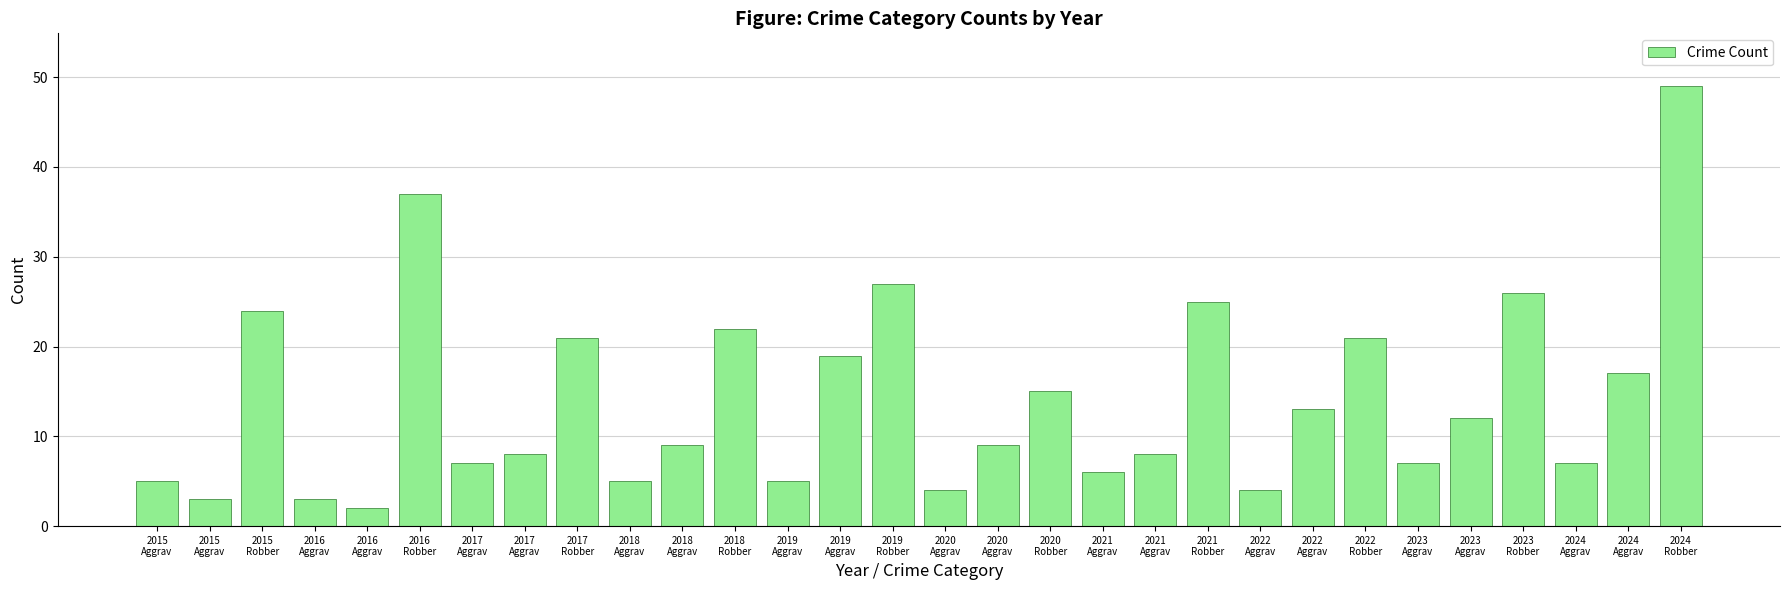

Rank the categories by value from lowest to highest.

2016
Aggrav, 2015
Aggrav, 2016
Aggrav, 2020
Aggrav, 2022
Aggrav, 2015
Aggrav, 2018
Aggrav, 2019
Aggrav, 2021
Aggrav, 2017
Aggrav, 2023
Aggrav, 2024
Aggrav, 2017
Aggrav, 2021
Aggrav, 2018
Aggrav, 2020
Aggrav, 2023
Aggrav, 2022
Aggrav, 2020
Robber, 2024
Aggrav, 2019
Aggrav, 2017
Robber, 2022
Robber, 2018
Robber, 2015
Robber, 2021
Robber, 2023
Robber, 2019
Robber, 2016
Robber, 2024
Robber